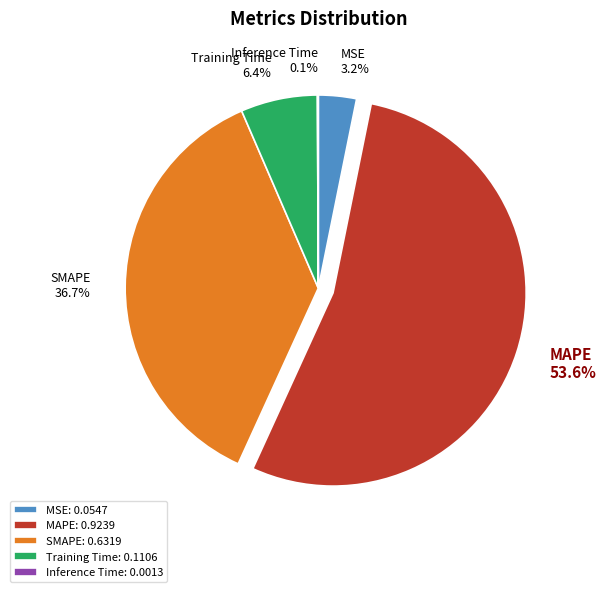

Which category has the biggest portion of the pie?

MAPE